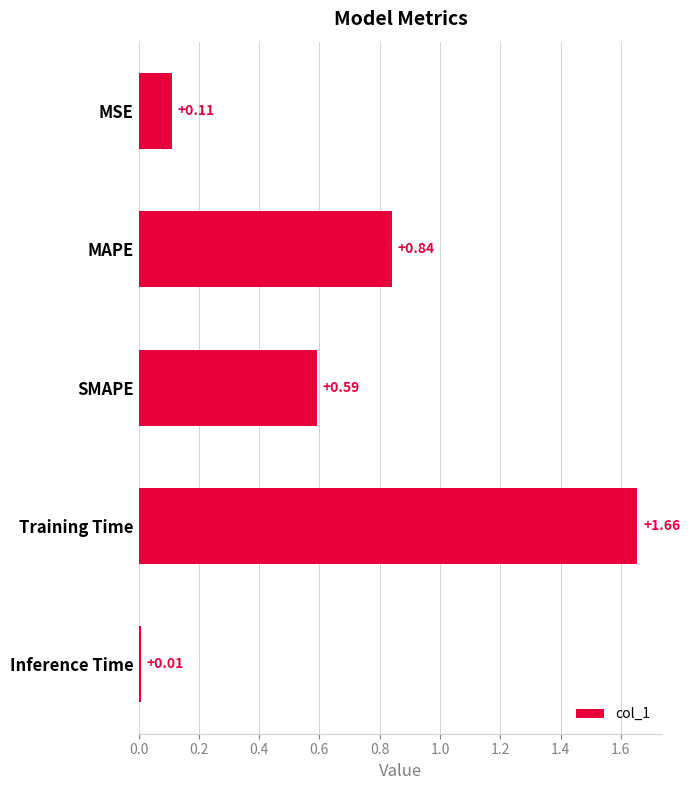

List the labels in order of value, smallest first.

Inference Time, MSE, SMAPE, MAPE, Training Time